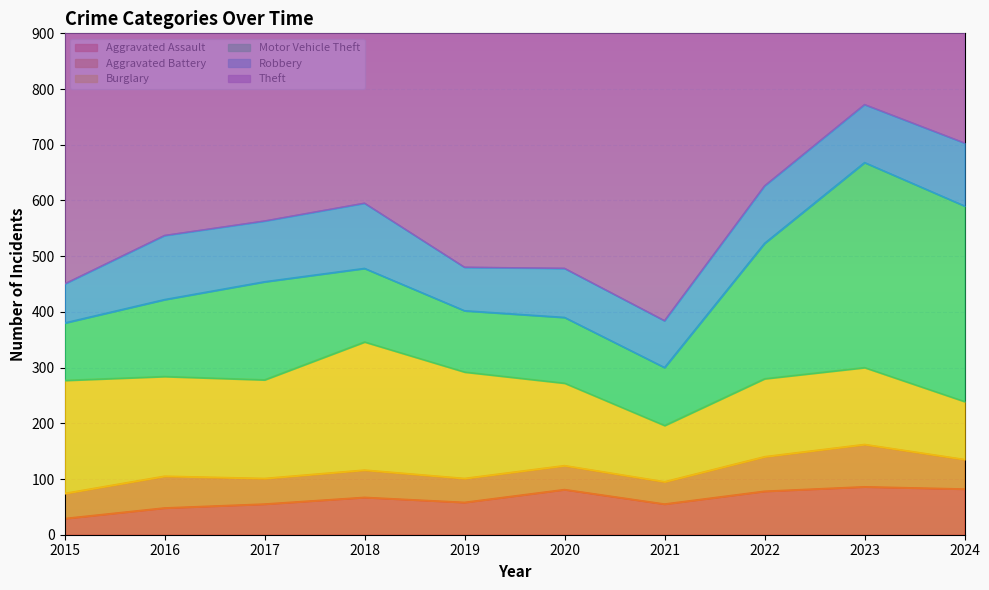

True or false: Motor Vehicle Theft and Robbery intersect in this chart.

False